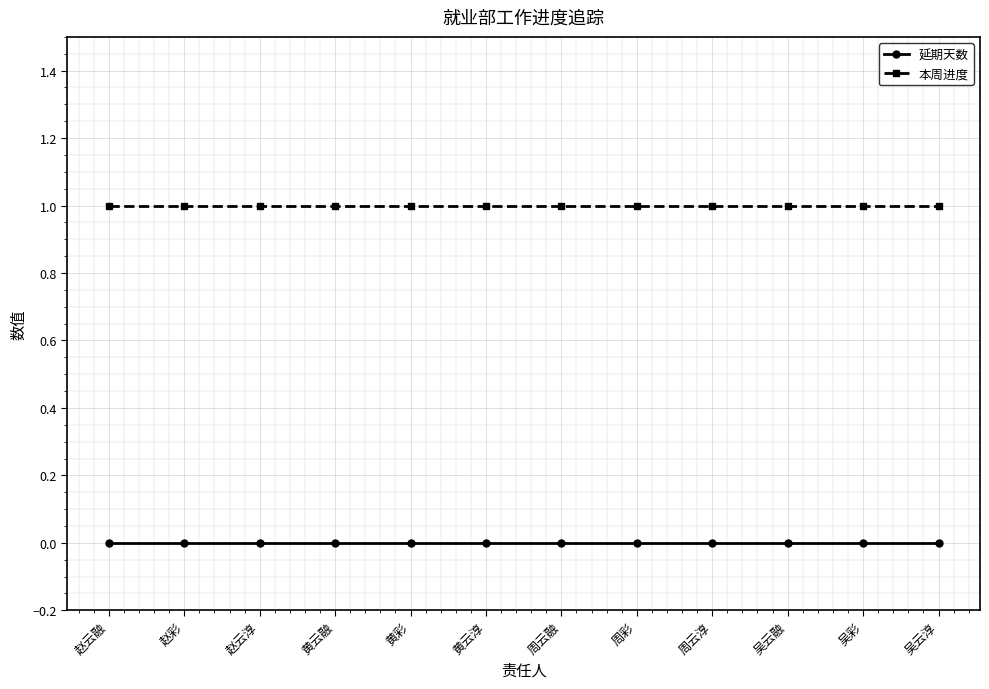

True or false: 本周进度 and 延期天数 cross at least once.

False